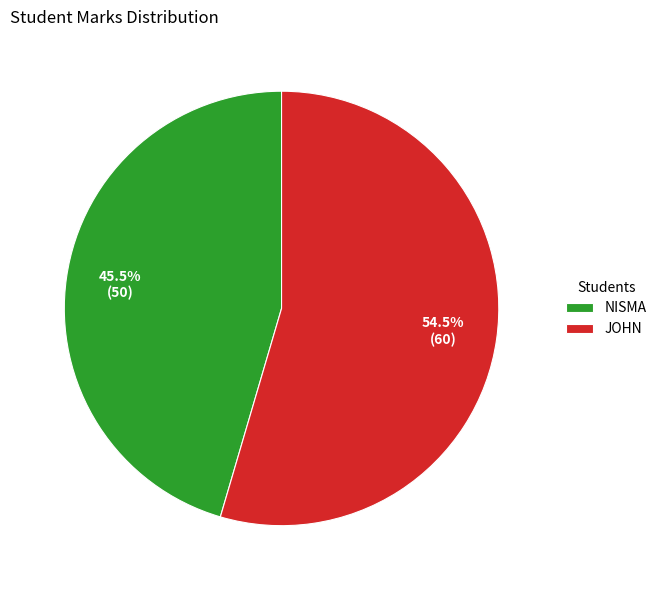

Which slice represents more than half of the pie?

JOHN